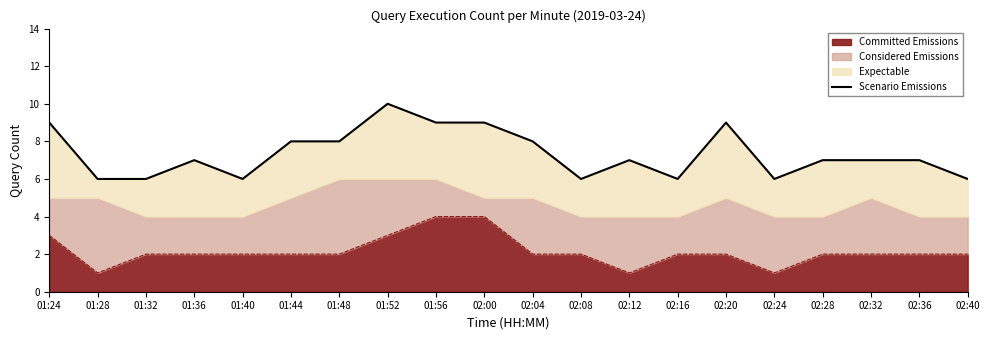

How many data points are less than 7?

7